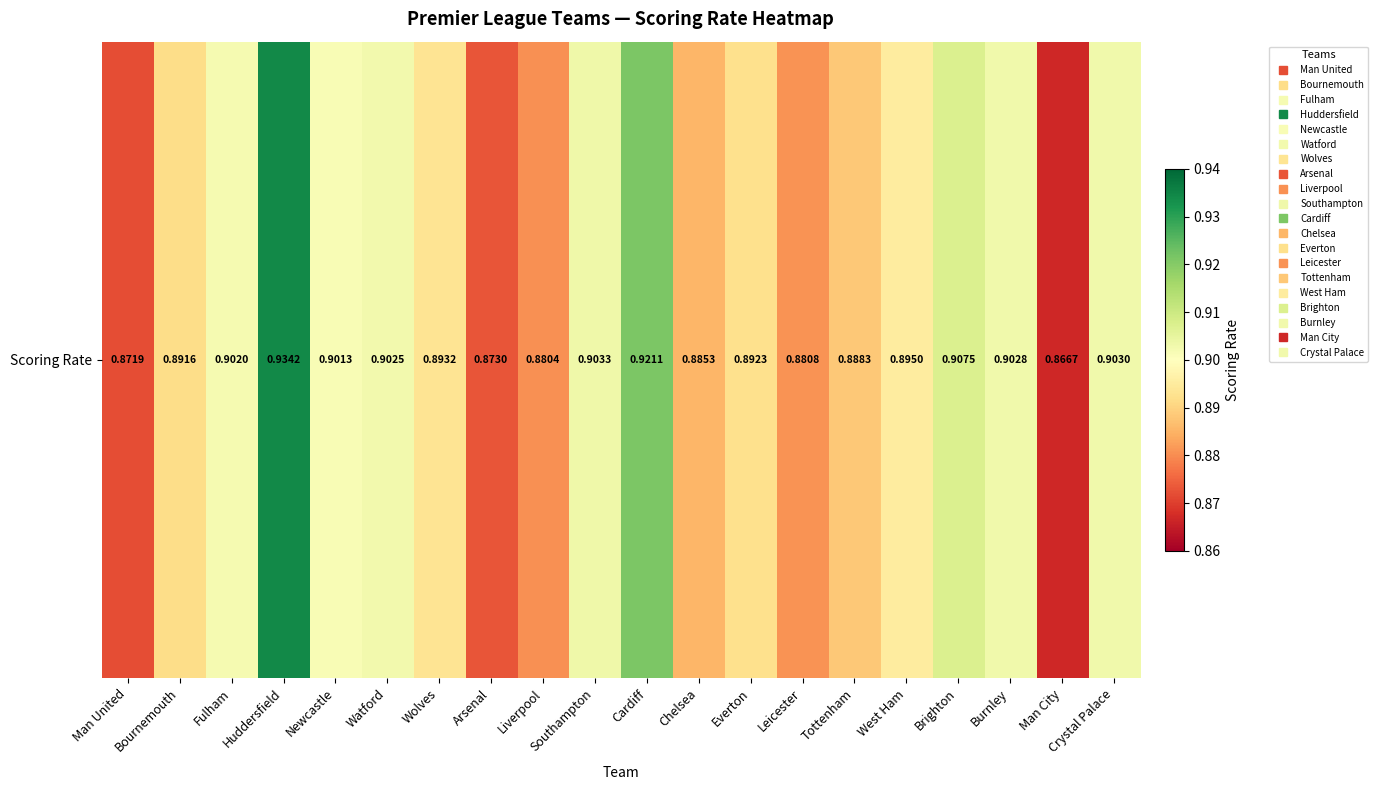

Is it true that the value at Southampton is 1.4?

False